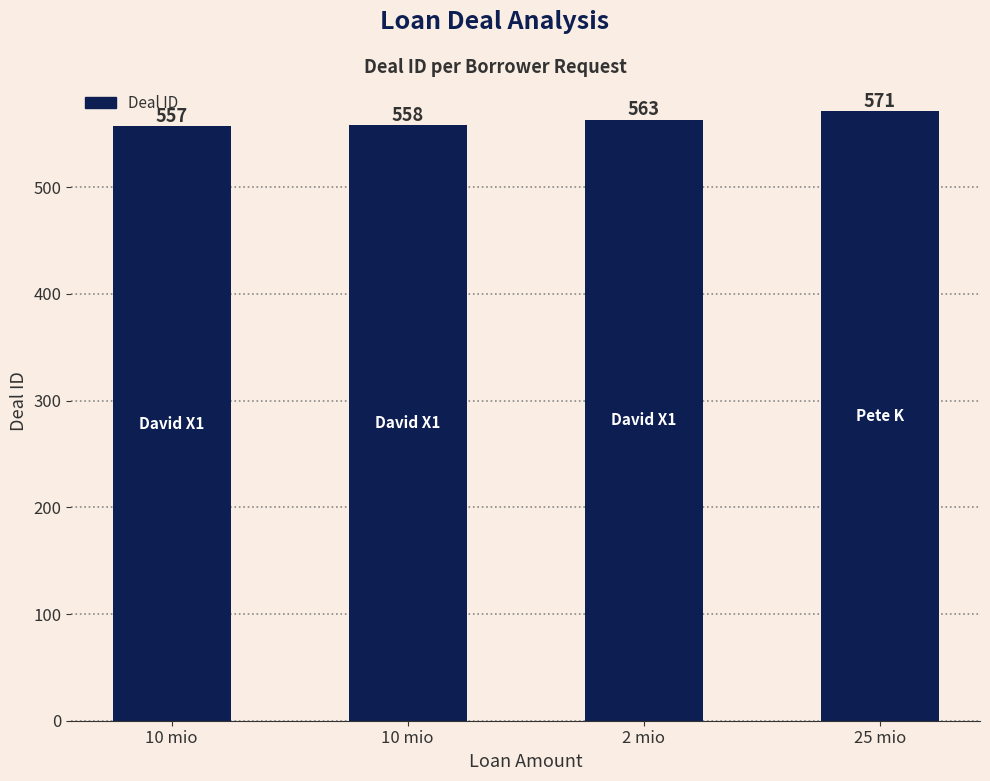

Reading left to right, list all the values displayed in this chart.

10 mio=557	10 mio=558	2 mio=563	25 mio=571